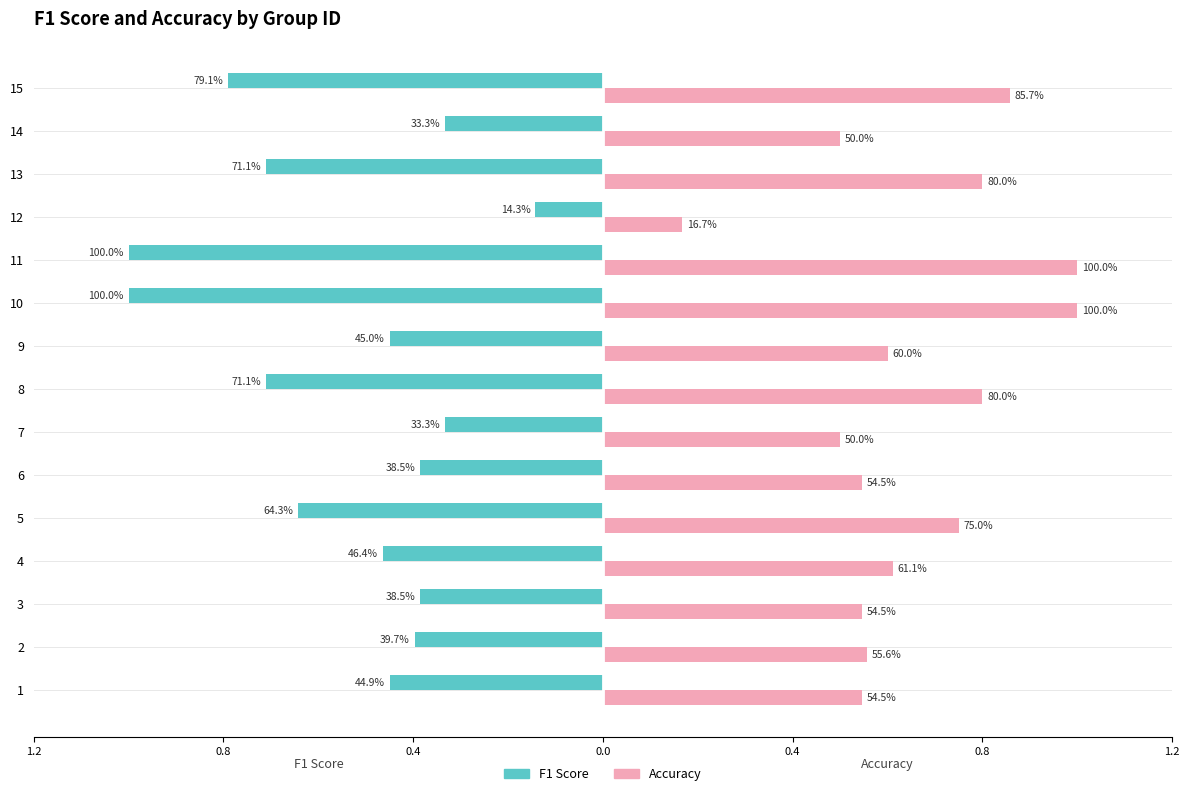

What are all the series names shown in the legend?

F1 Score, Accuracy